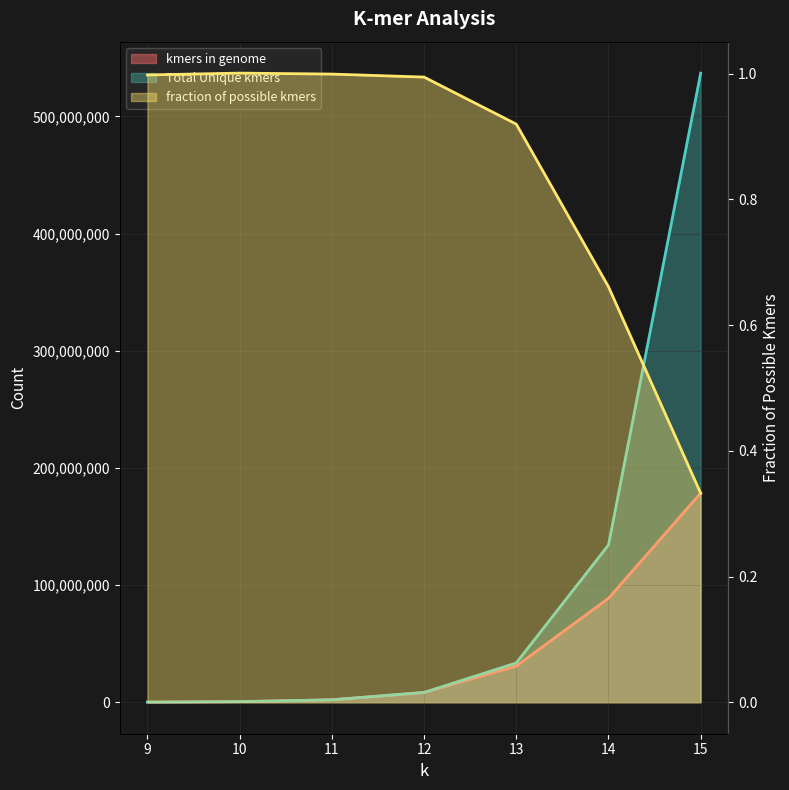

Read the Total Unique kmers value at 13.

33558528.0